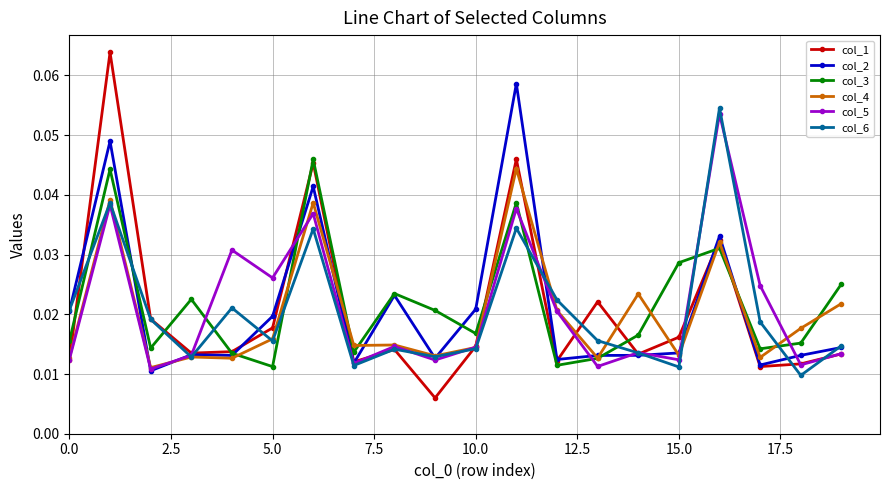

How many interior local valleys does the col_1 series have?

6